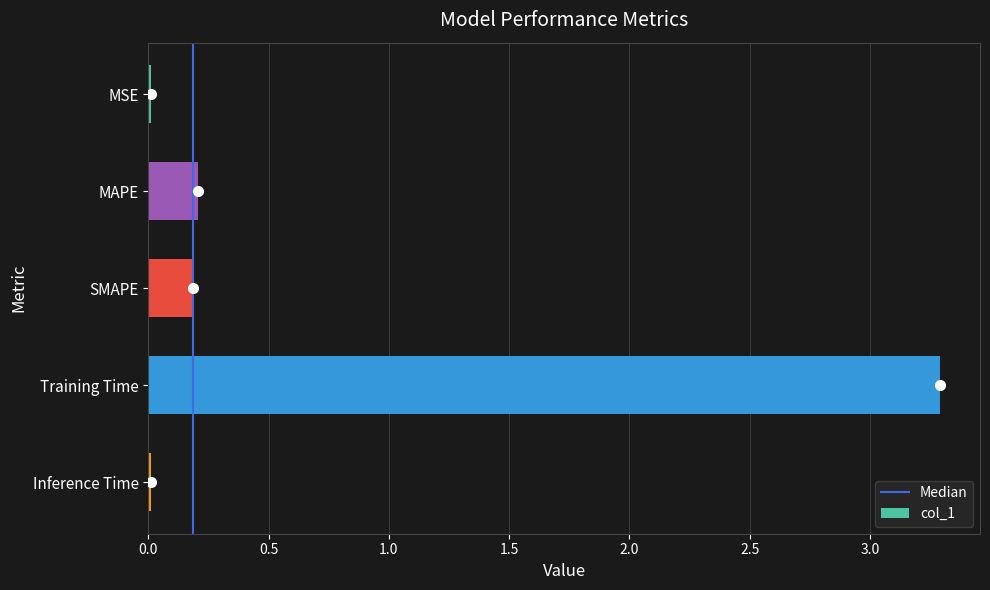

What is the average value?

0.7